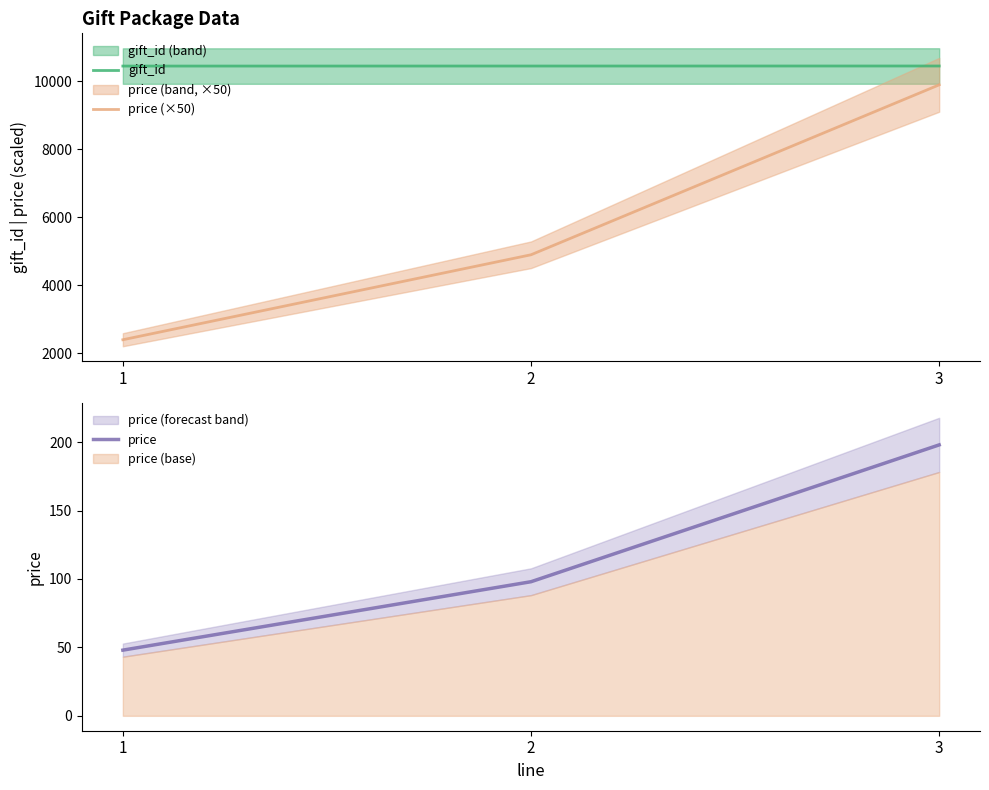

How many data points in price (×50) are above 4900?

1